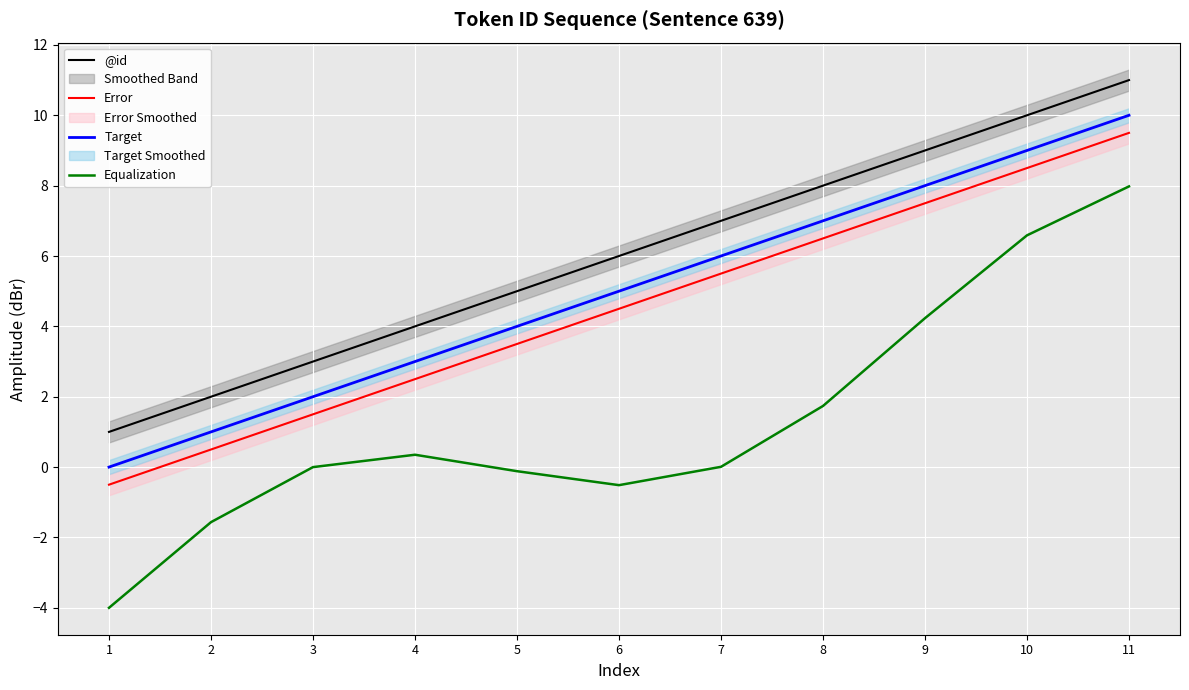

What is the sum of all Error values?

49.5